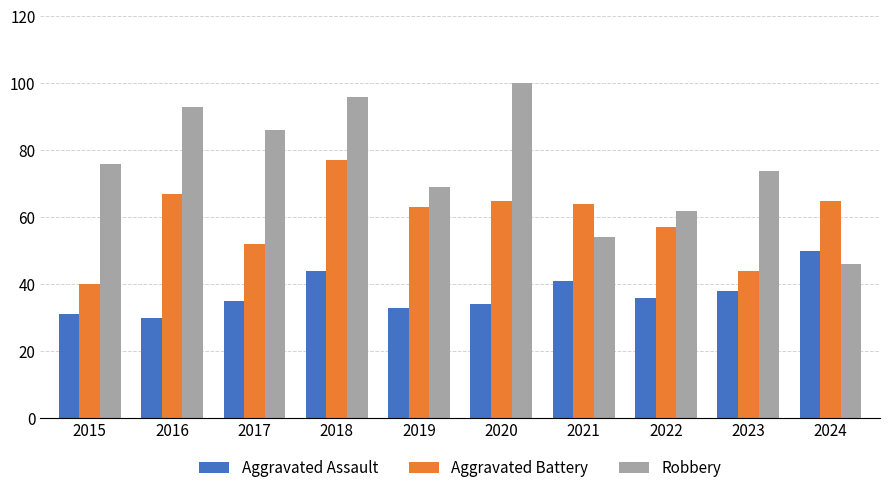

At 2021, list the series in order from smallest to largest.

Aggravated Assault, Robbery, Aggravated Battery